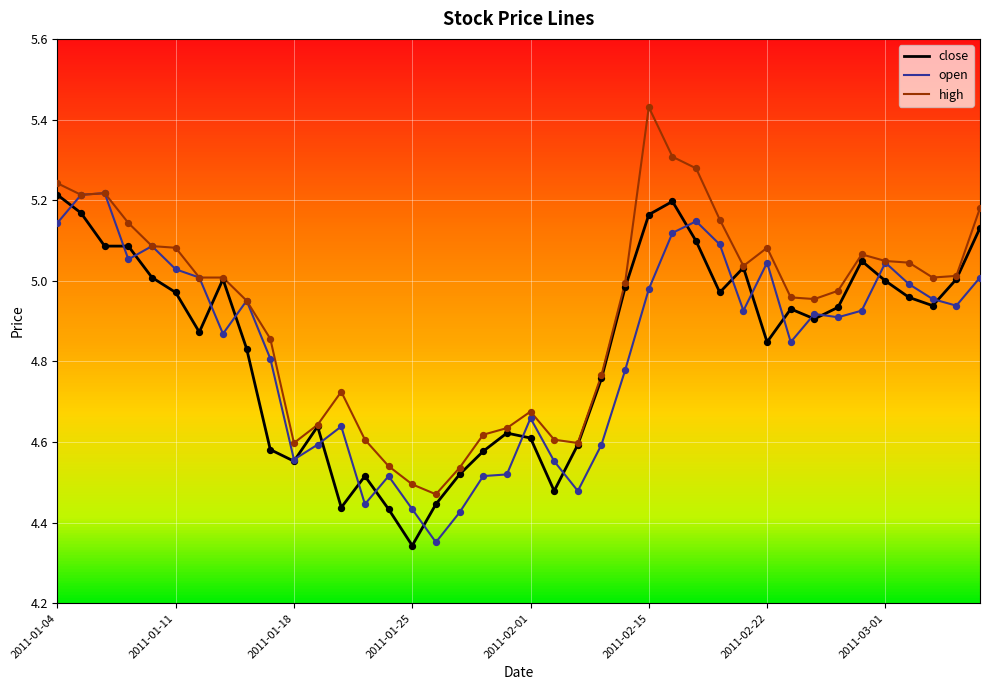

Which series has the largest total across all categories?

high